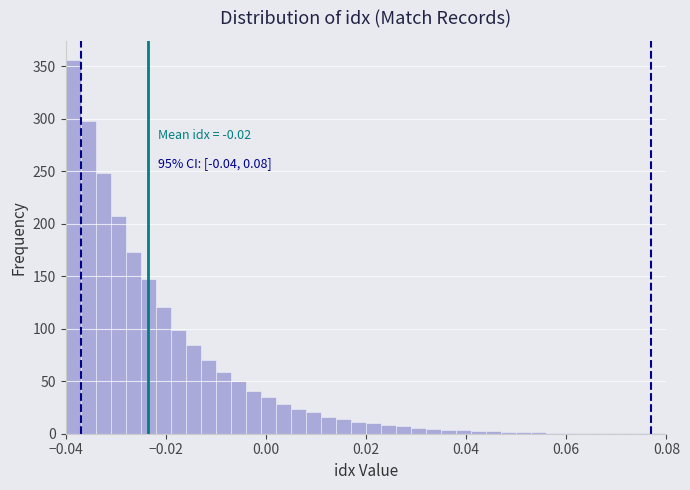

Around what value on the x-axis is the tallest bar? Give the approximate position of its centre, as read against the axis.

-0.038